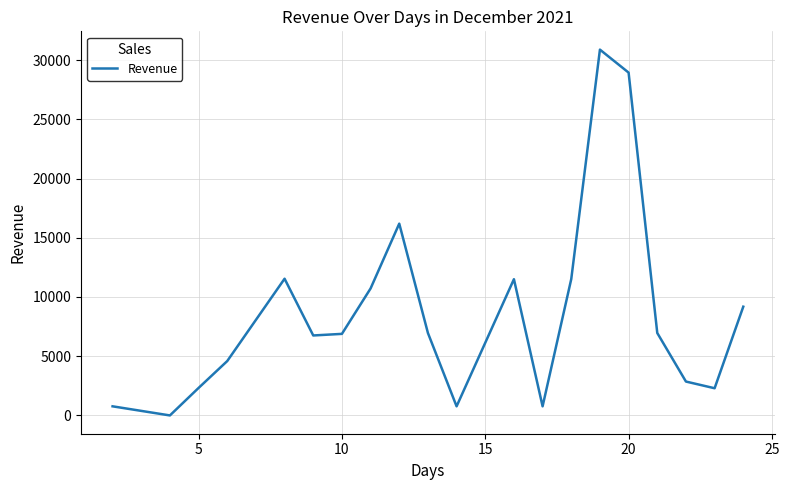

What is the difference between the maximum and minimum values?

30880